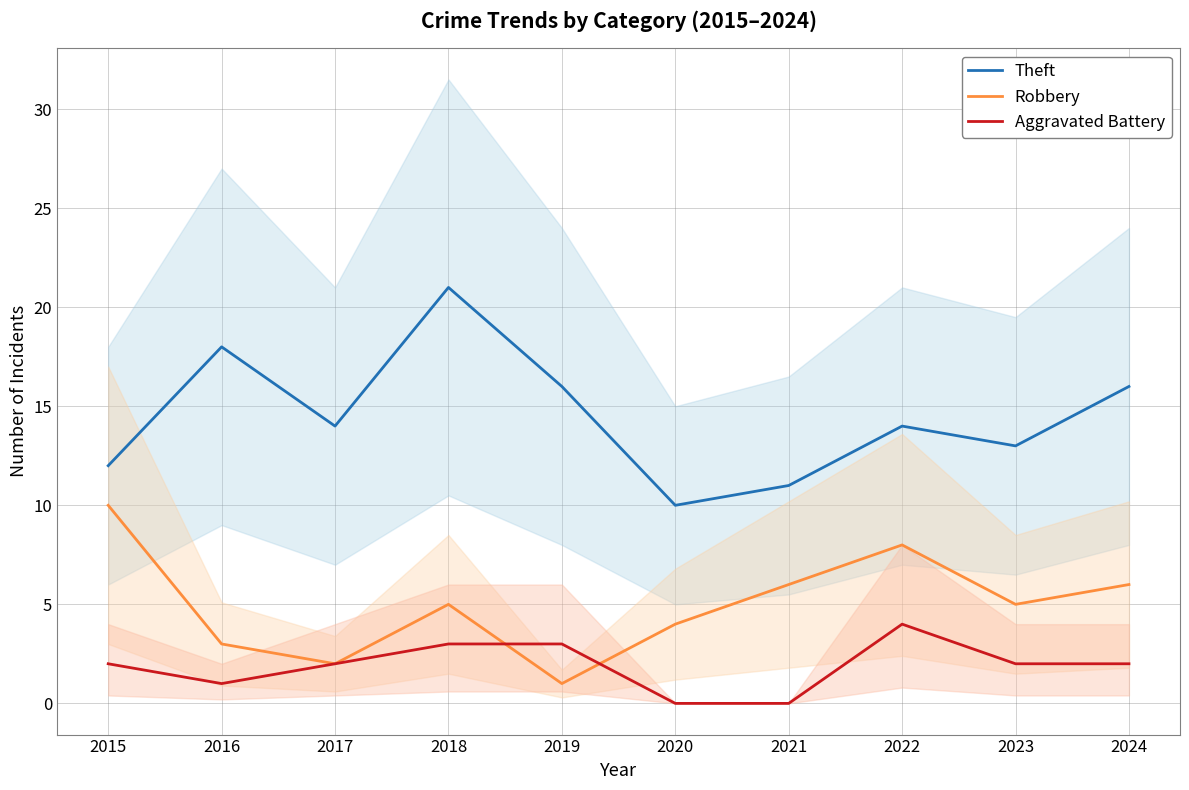

Which series ends up on top after the final intersection of Aggravated Battery and Robbery?

Robbery